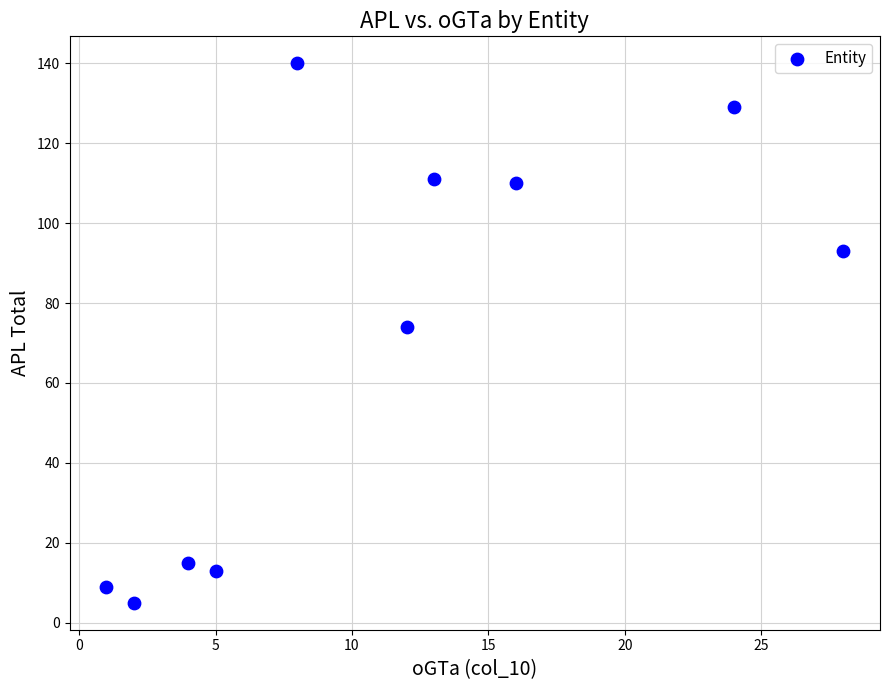

What Y value in the scatter plot is closest to 72?

74